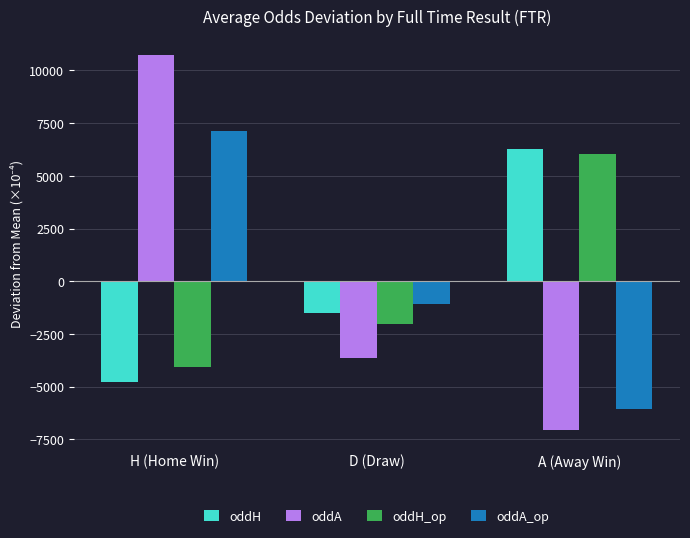

Is the value of oddA at D (Draw) greater than the value of oddA_op at D (Draw)?

No